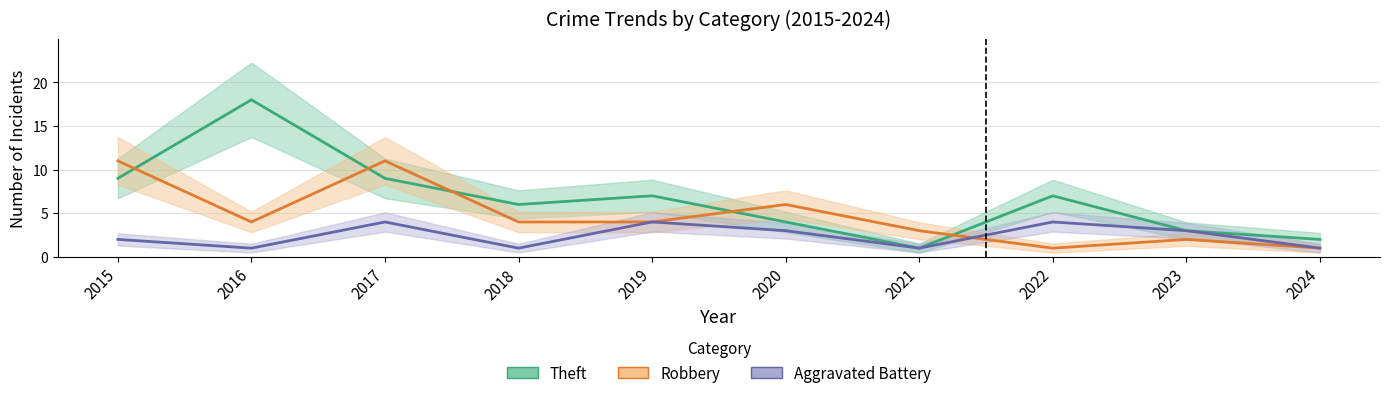

Which label corresponds to the largest value in the chart?

2016